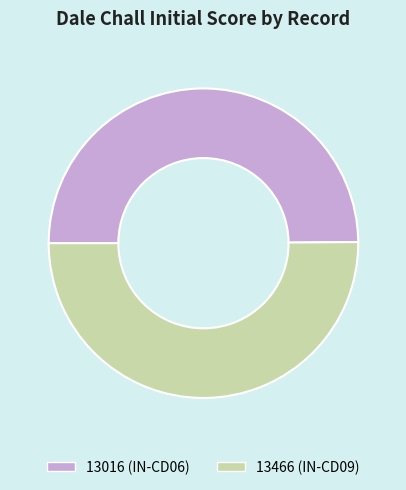

The 13466 (IN-CD09) slice represents 50% of the pie. True or false?

True